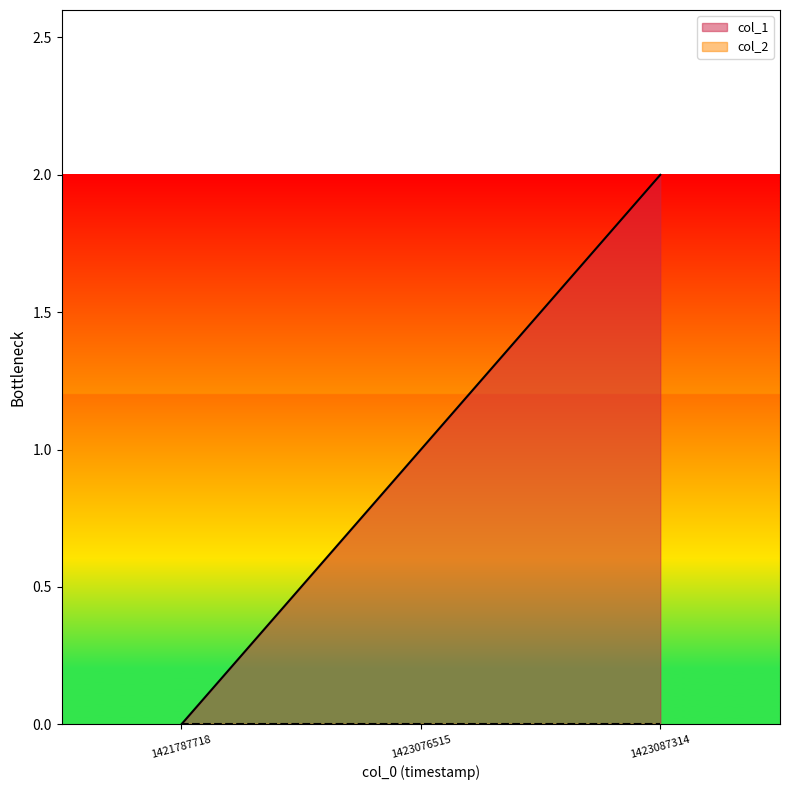

Is it true that the value at 1421787718 is 1?

False